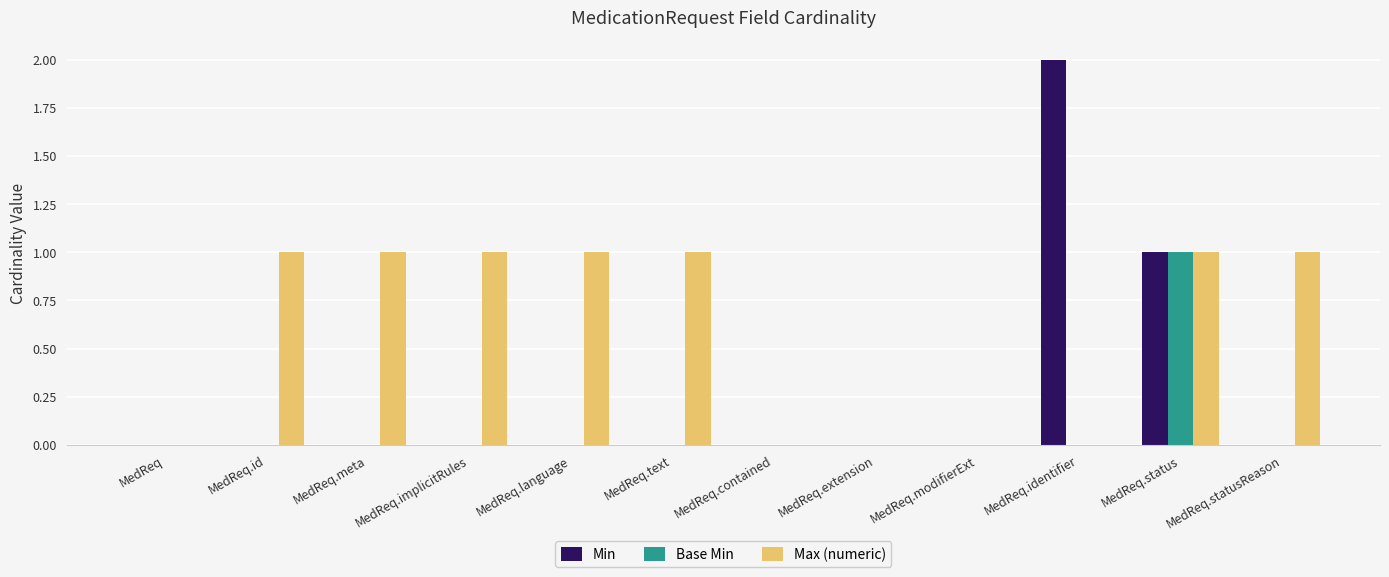

Reading left to right, extract all data points from this chart.

Min: 0	0	0	0	0	0	0	0	0	2	1	0
Base Min: 0	0	0	0	0	0	0	0	0	0	1	0
Max (numeric): 0	1	1	1	1	1	0	0	0	0	1	1